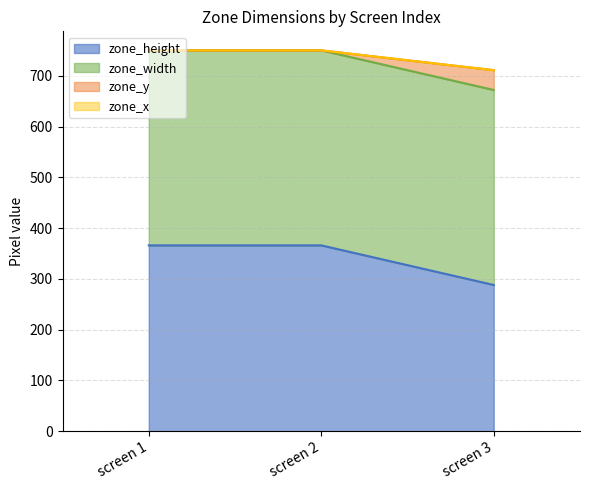

Which series has the largest range (max minus min)?

zone_height